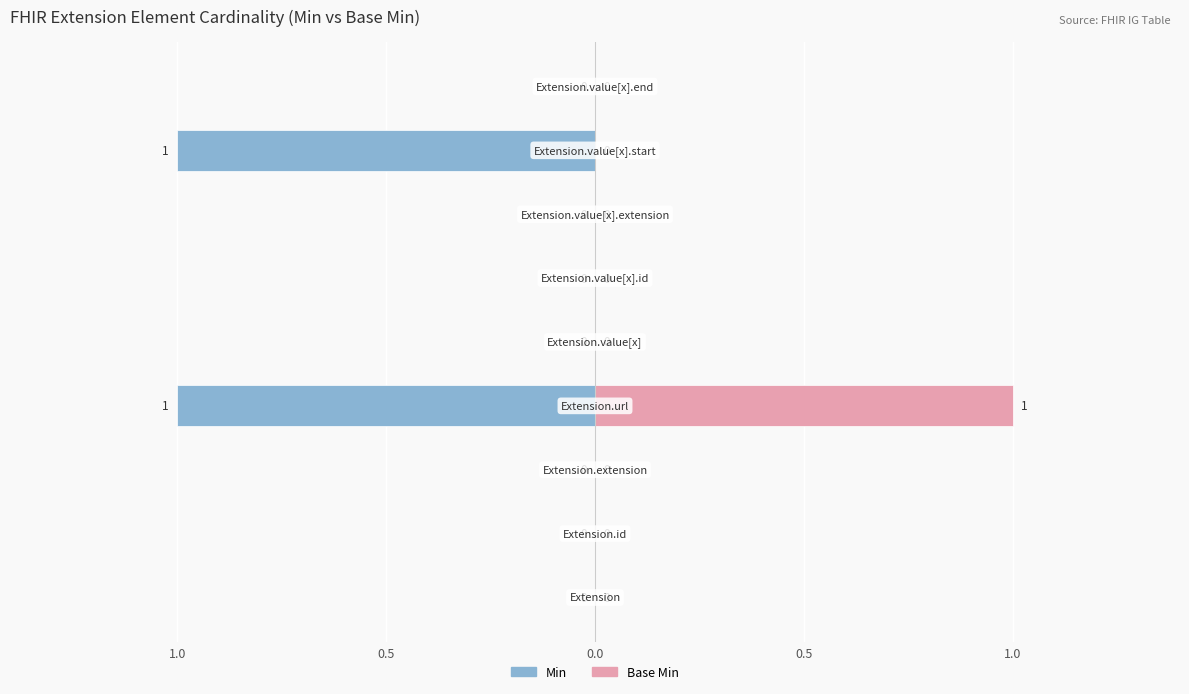

Which has a higher value, Extension.value[x].end or Extension.extension?

Extension.value[x].end